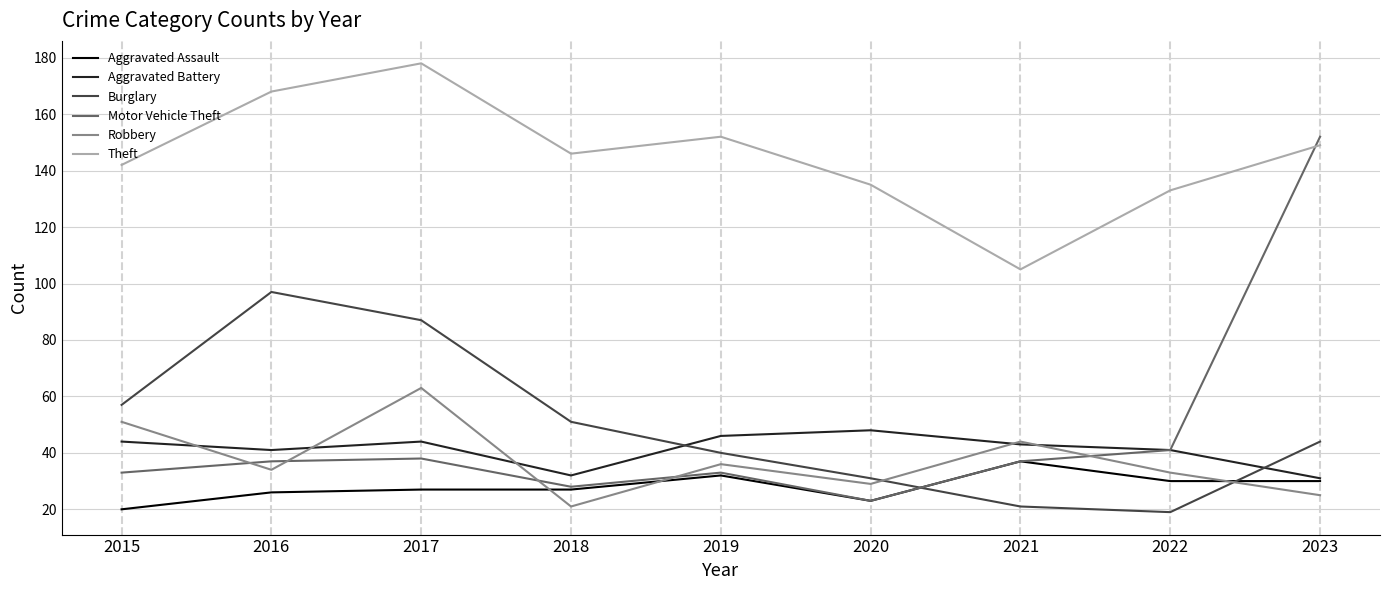

Rank the categories by Theft value from highest to lowest.

2017, 2016, 2019, 2023, 2018, 2015, 2020, 2022, 2021